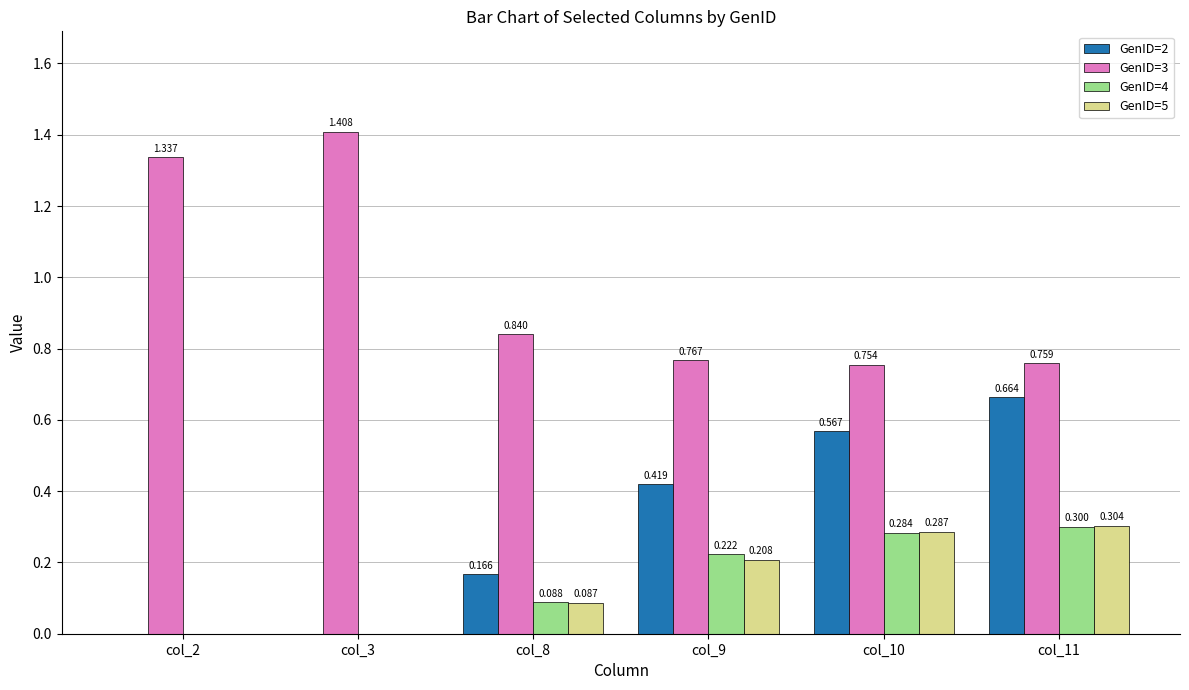

Which series changed the most between col_8 and col_9?

GenID=2